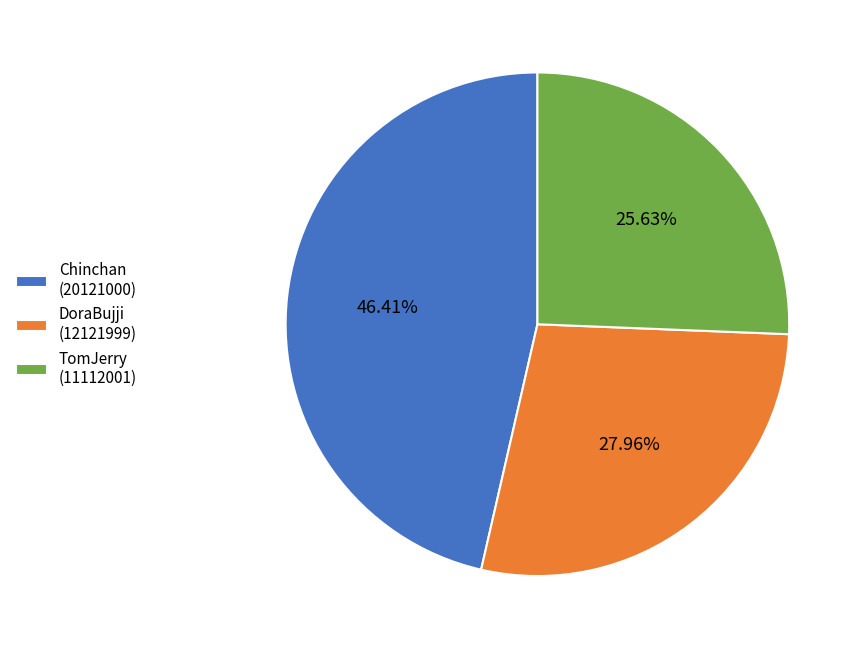

Is TomJerry the majority of the pie?

No